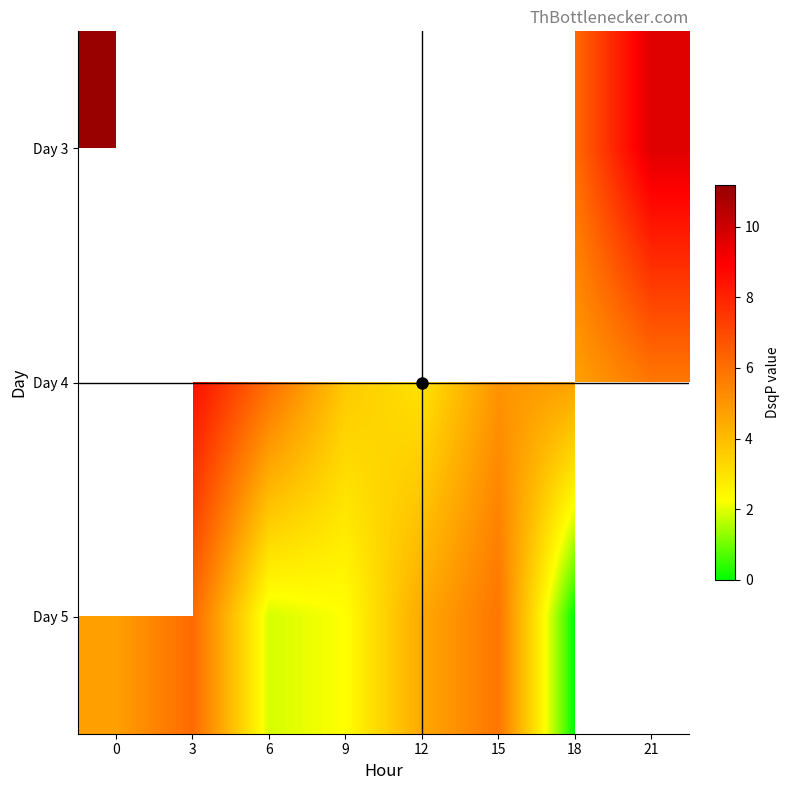

Is it true that Day 4 equals 13.9 at 3?

False